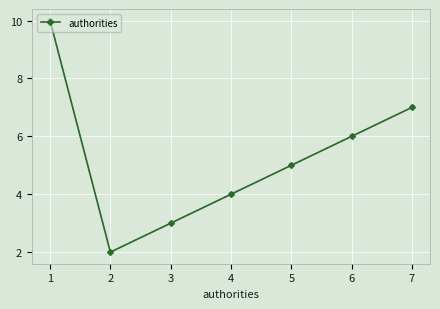

List the labels in order of value, largest first.

1, 7, 6, 5, 4, 3, 2